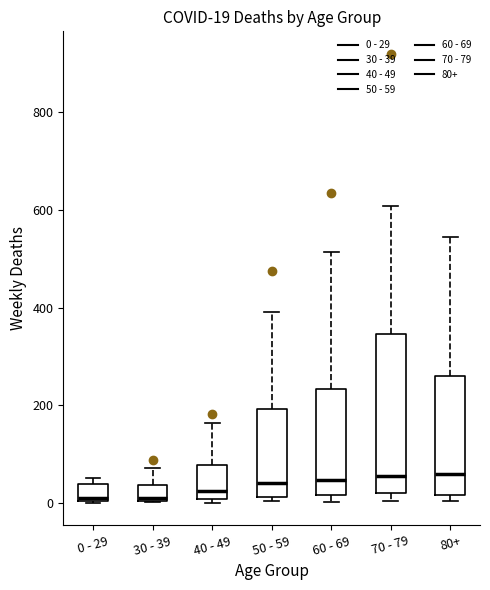

Comparing the boxes themselves (not the whiskers), which one is the tallest?

70 - 79